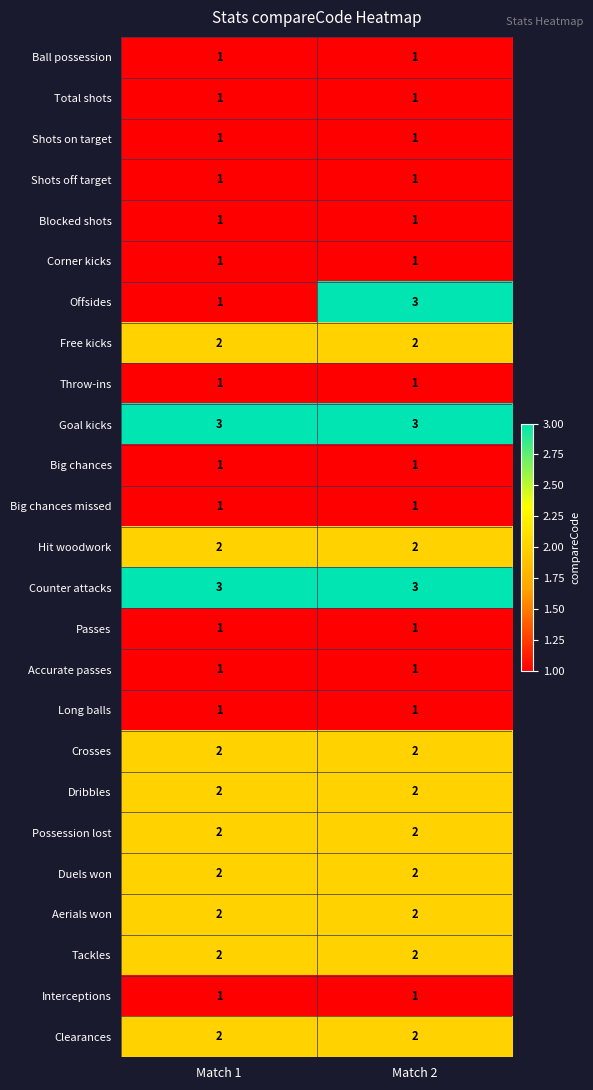

Between Match 1 and Match 2, which series saw the biggest shift?

Offsides